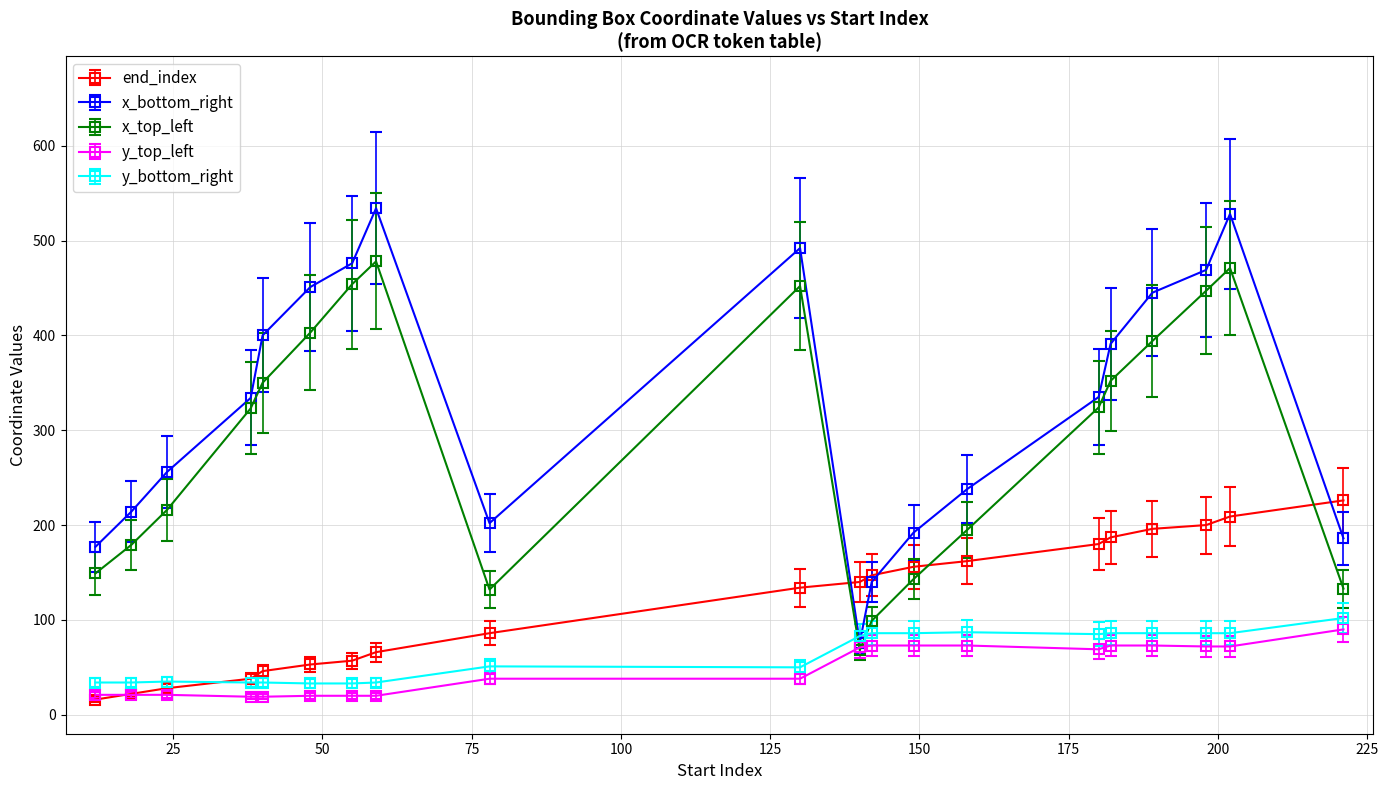

What is the maximum value shown in the chart?

534